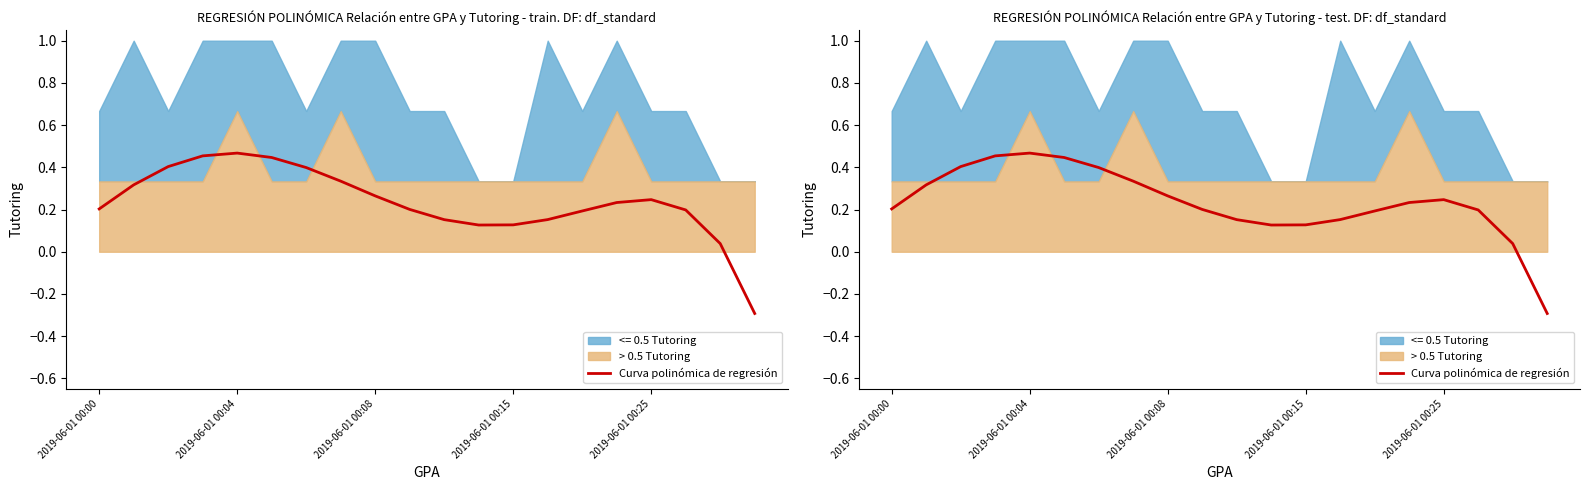

What is the smallest value displayed?

-0.3